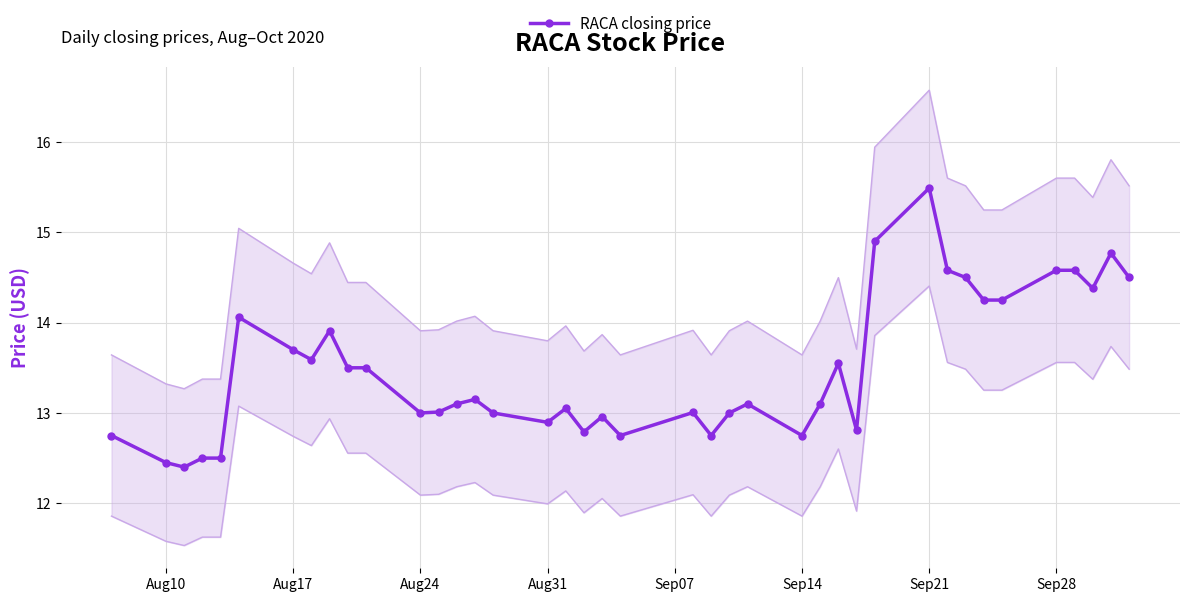

At which label does RACA closing price reach its peak?

Sep21